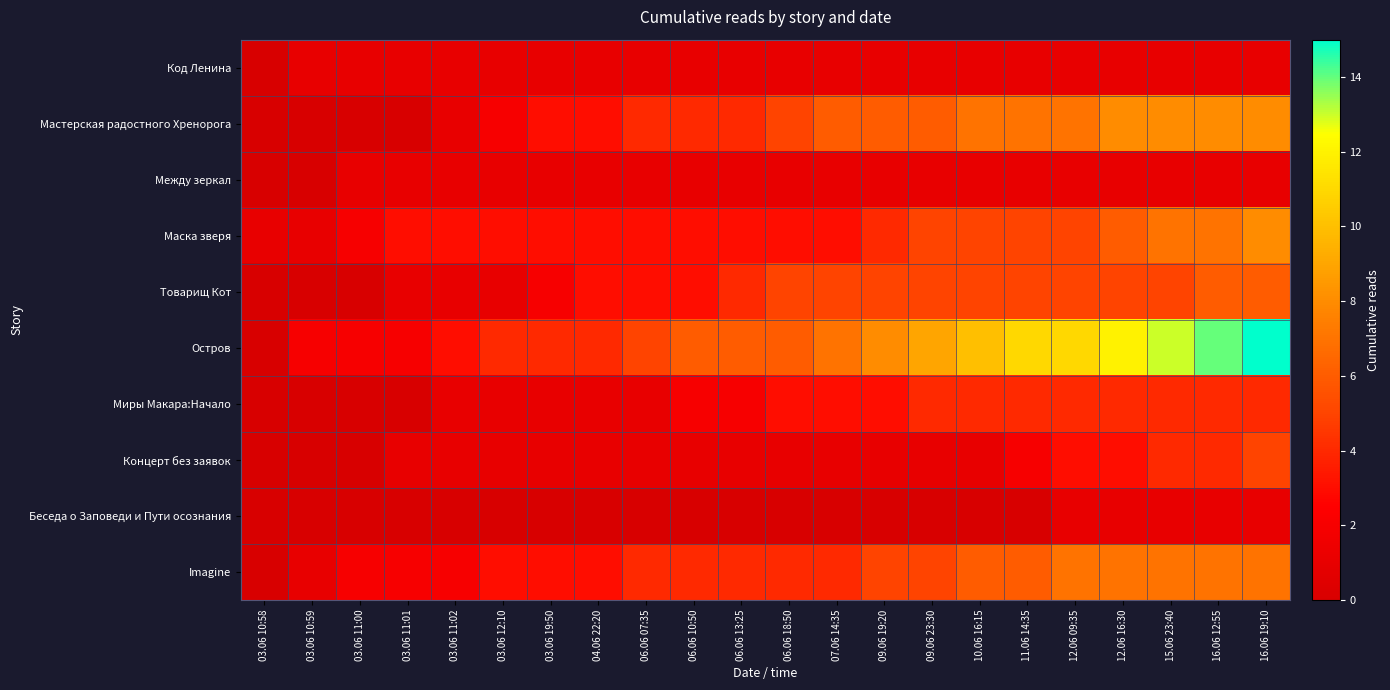

At how many categories does at least one series exceed 14?

1